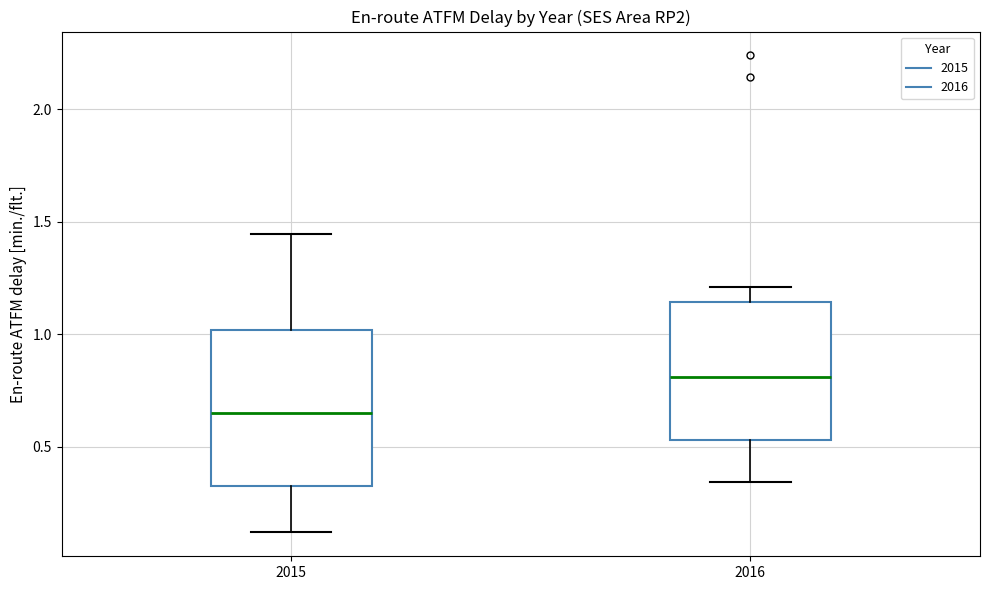

Which box has the lowest median line?

2015